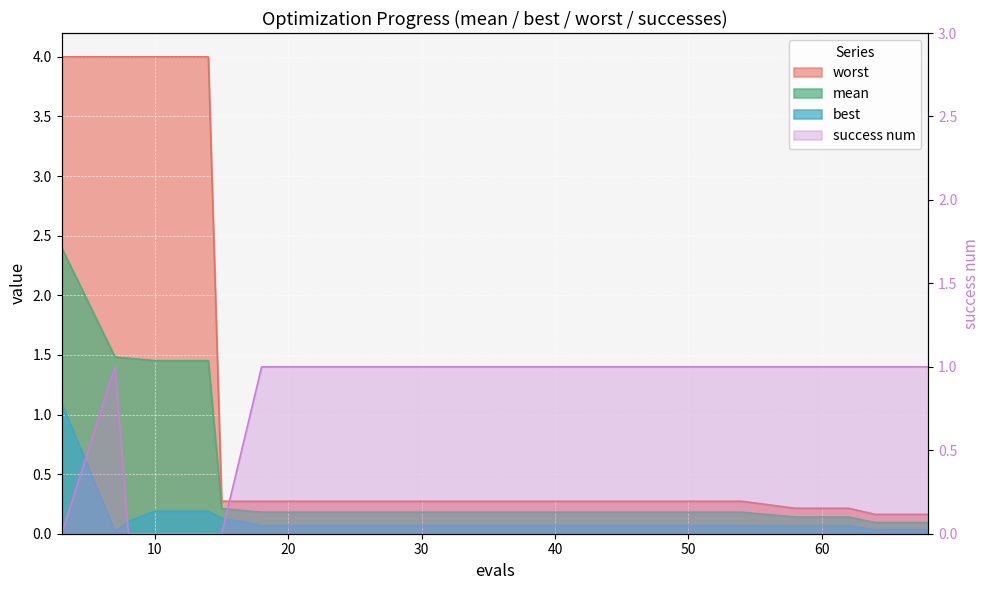

Reading right to left, list all the values displayed in this chart.

mean: 0.1	0.1	0.1	0.1	0.2	0.2	0.2	0.2	0.2	0.2	0.2	0.2	0.2	0.2	0.2	1.5	1.5	1.5	1.5	2.4
best: 0.0	0.0	0.1	0.1	0.1	0.1	0.1	0.1	0.1	0.1	0.1	0.1	0.1	0.1	0.1	0.2	0.2	0.1	0.0	1.1
worst: 0.2	0.2	0.2	0.2	0.3	0.3	0.3	0.3	0.3	0.3	0.3	0.3	0.3	0.3	0.3	4.0	4.0	4.0	4.0	4.0
success num: 1.0	1.0	1.0	1.0	1.0	1.0	1.0	1.0	1.0	1.0	1.0	1.0	1.0	1.0	0.0	0.0	0.0	0.0	1.0	0.0